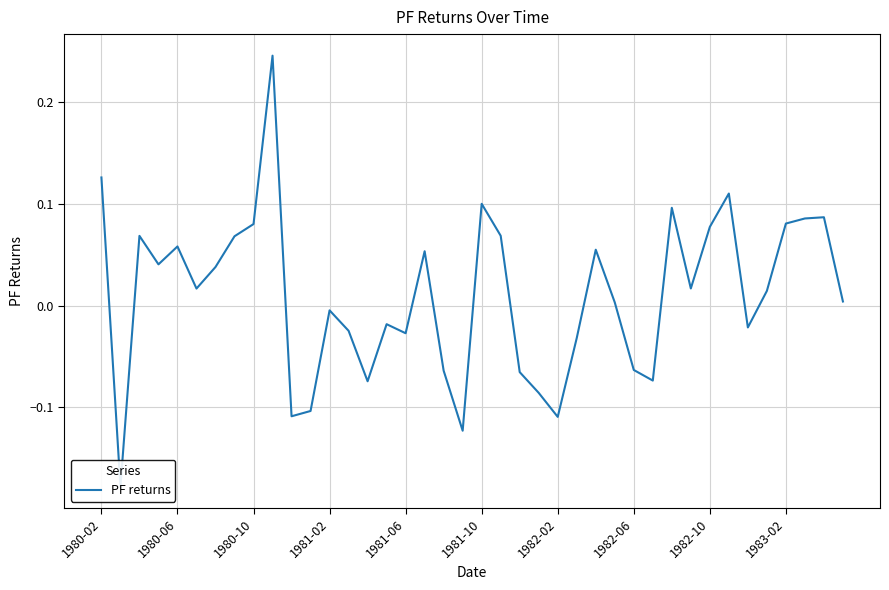

Does the chart display data point markers on the line(s)?

No